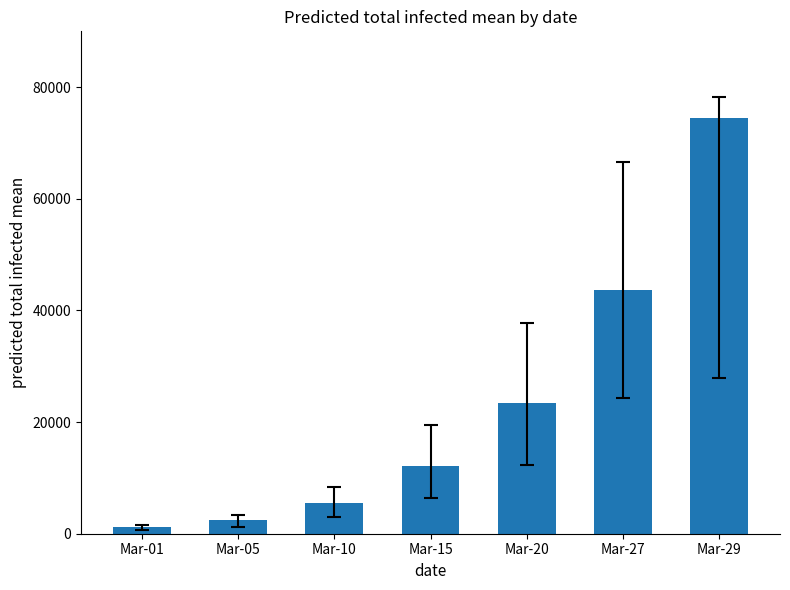

Reading right to left, what are all the values shown in this chart?

Mar-29=74487	Mar-27=43735	Mar-20=23430	Mar-15=12105	Mar-10=5590	Mar-05=2370	Mar-01=1141